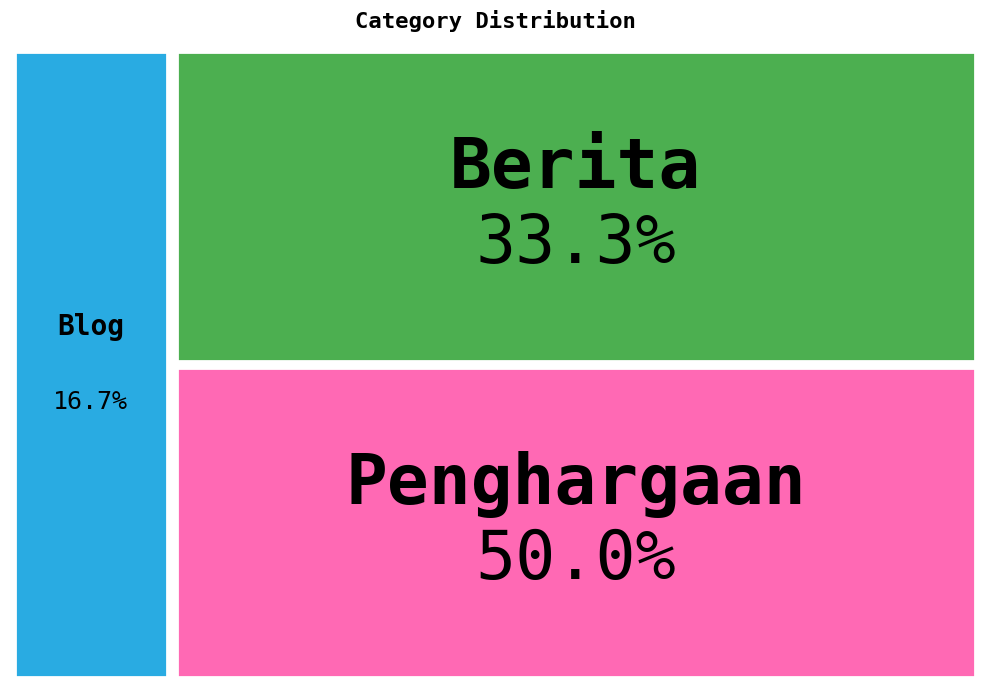

Rank the categories by value from highest to lowest.

Penghargaan, Berita, Blog